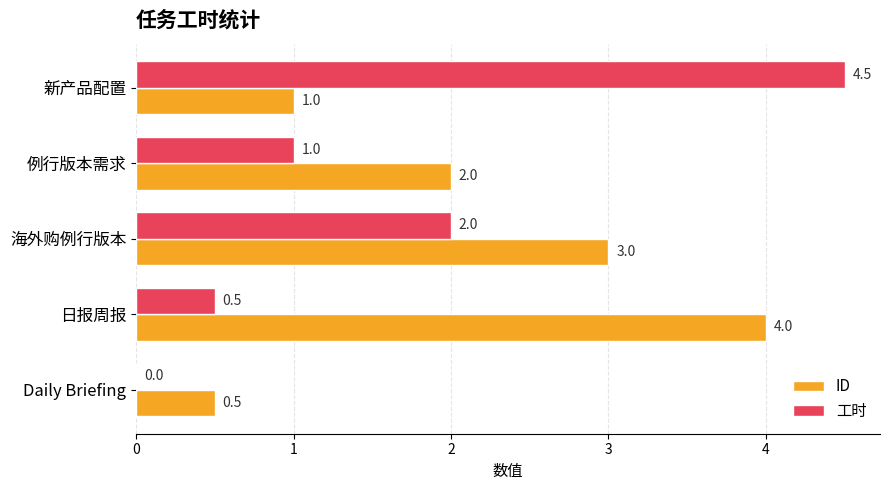

What is the sum of all 工时 values?

8.0